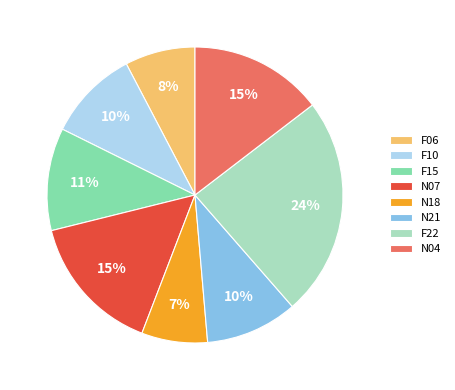

Do F10 and N21 together represent more than half of the pie?

No